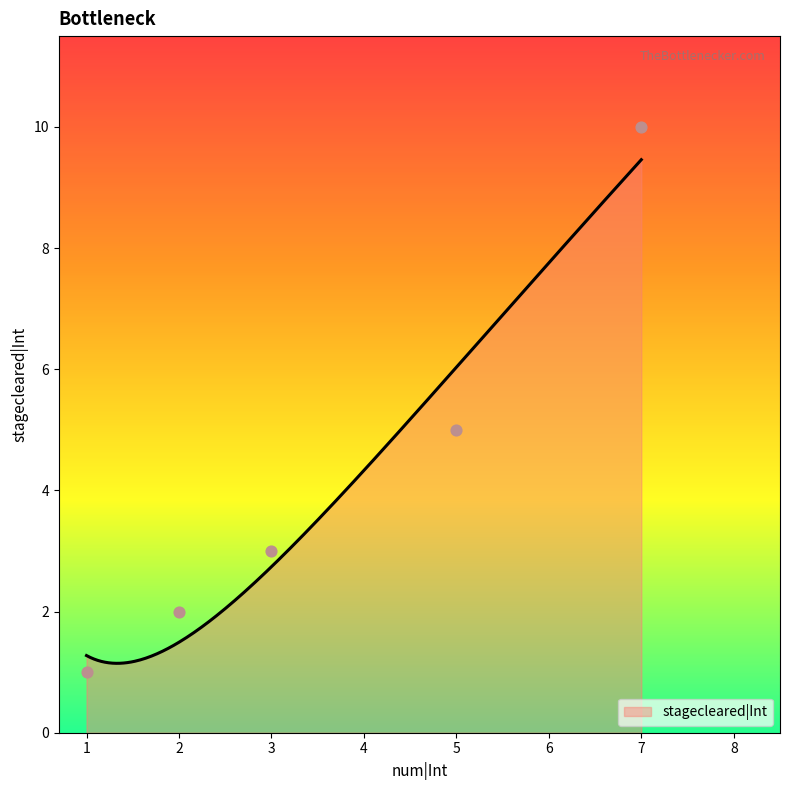

What is the change in value from 1 to 3?

+2